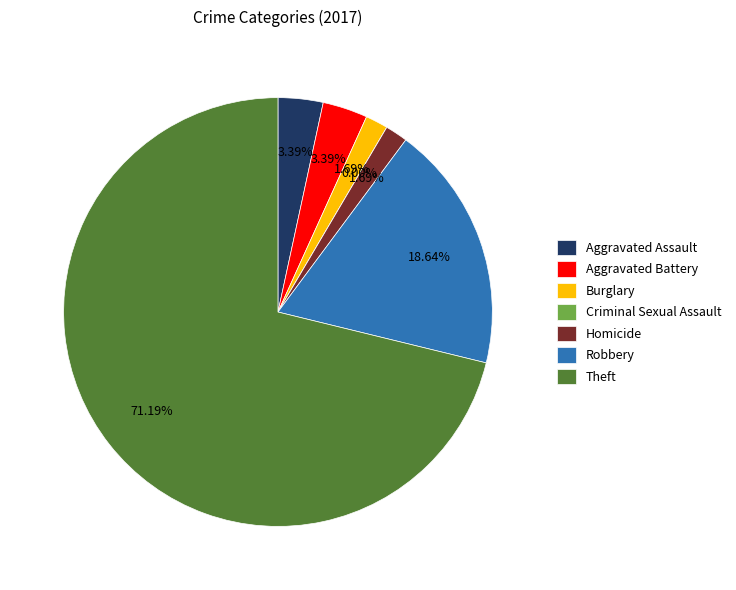

Is it true that Aggravated Battery is 3% of the pie?

True